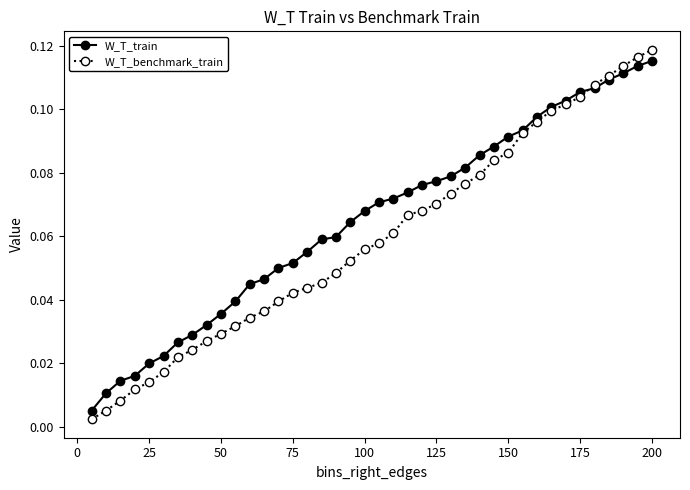

Is this an area chart (filled region under the line)?

No